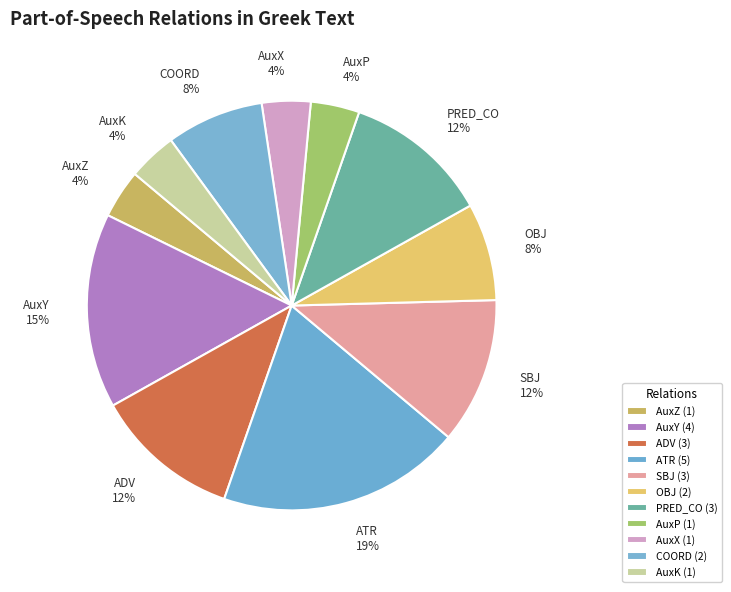

Is the sum of COORD and OBJ greater than half?

No